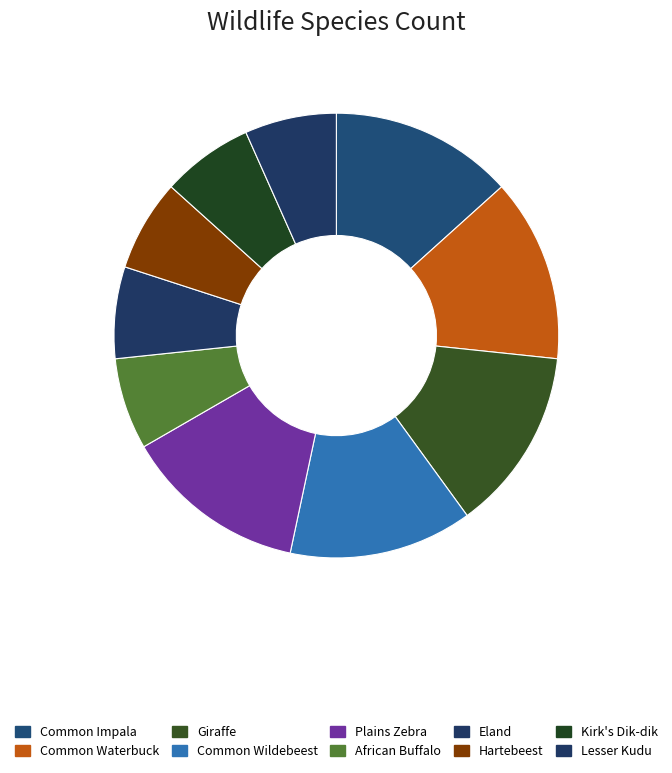

What percentage is the Common Impala slice, to the nearest percent?

13%